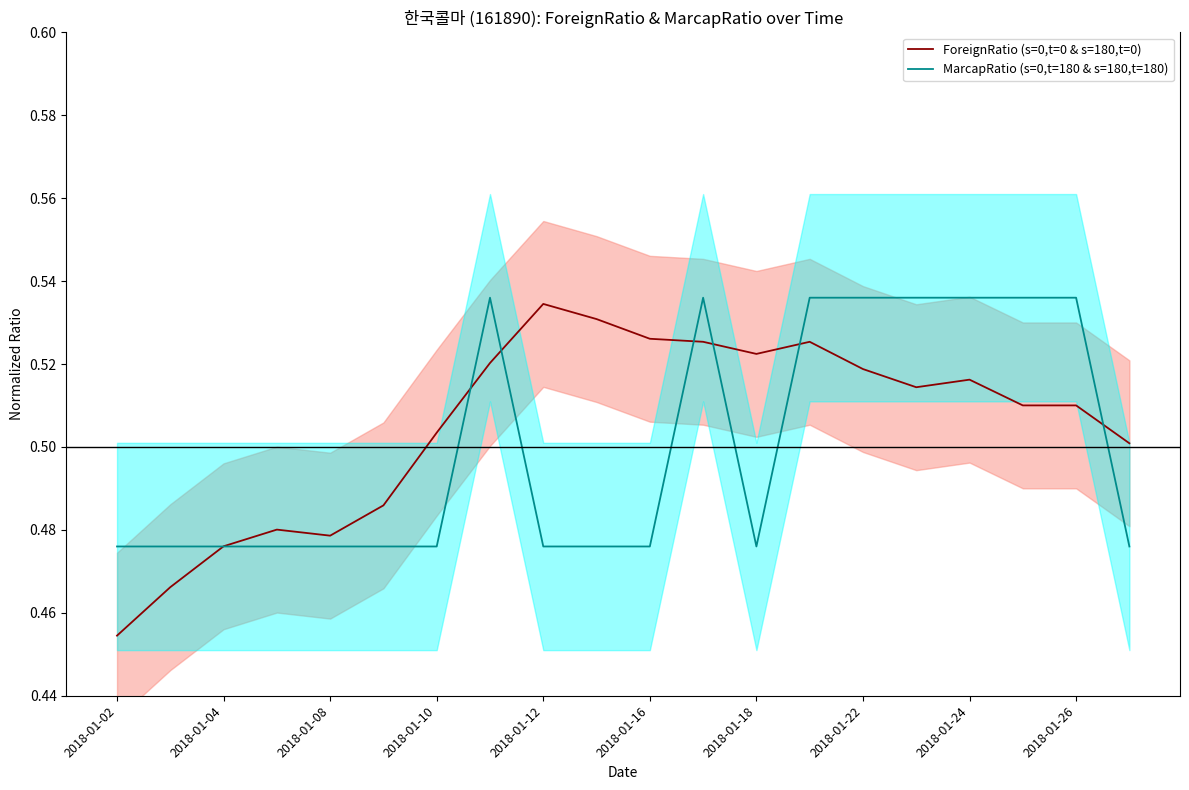

Which category has the lowest value in the ForeignRatio (s=0,t=0 & s=180,t=0) series?

2018-01-02